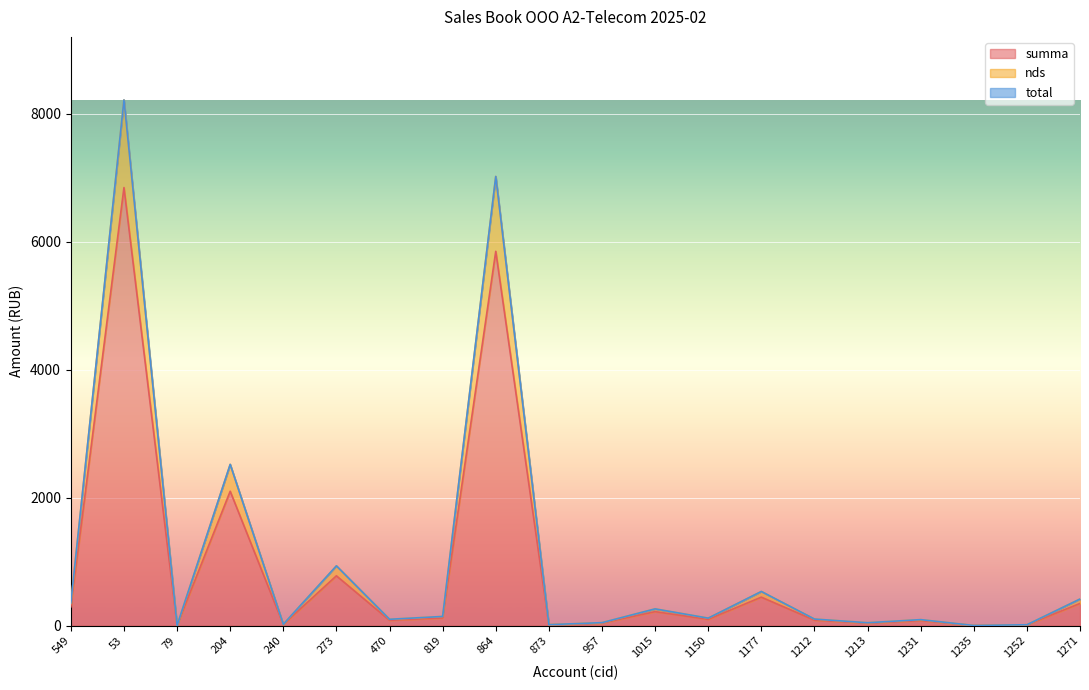

At which category is the sum across all series the highest?

53